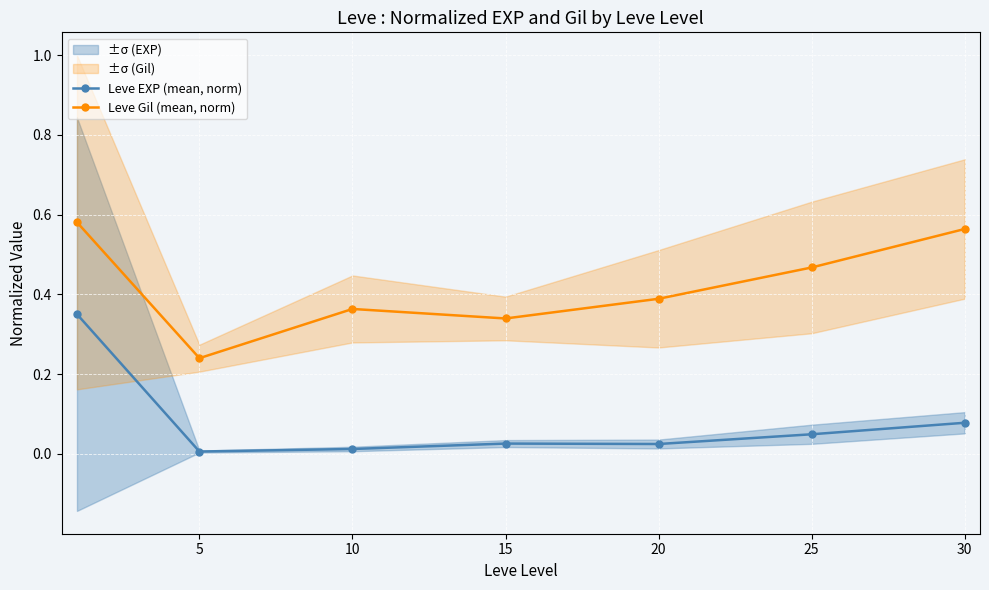

What is the value of the Leve Gil (mean, norm) point at the 1st from the left?

0.6